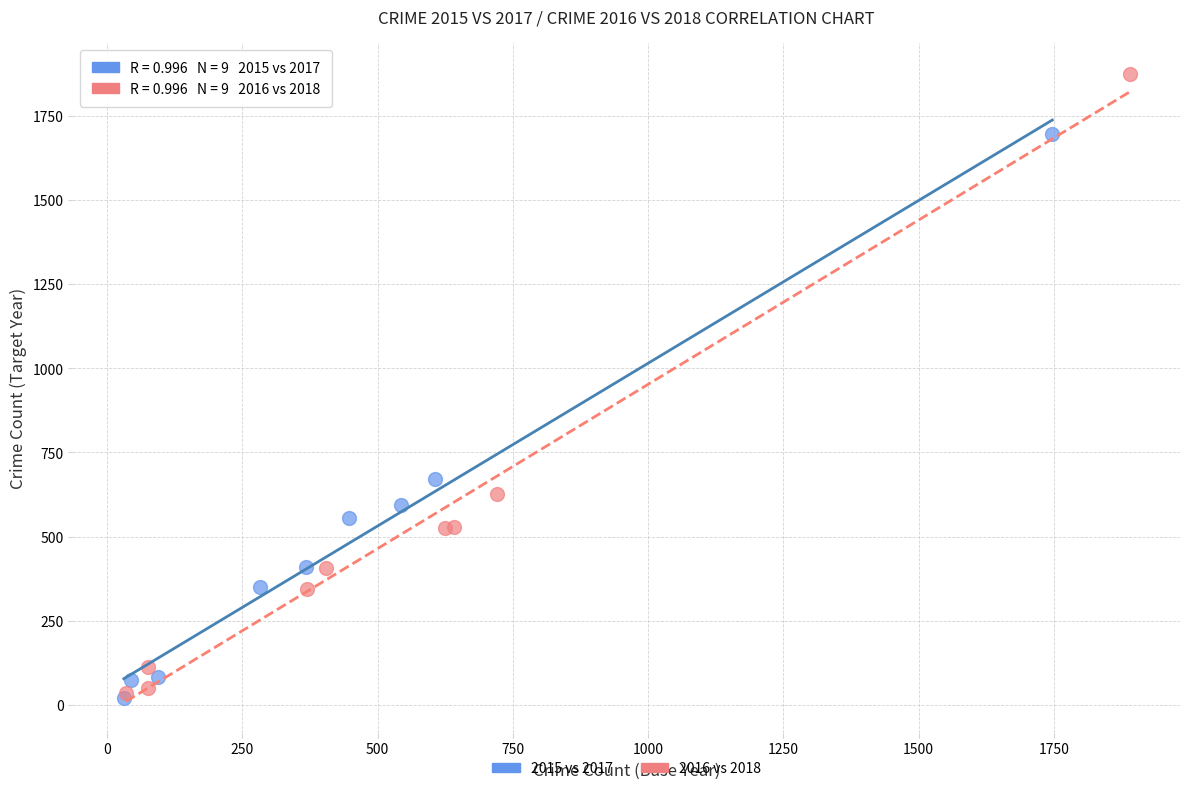

Which series has the widest spread of Y values?

2016 vs 2018